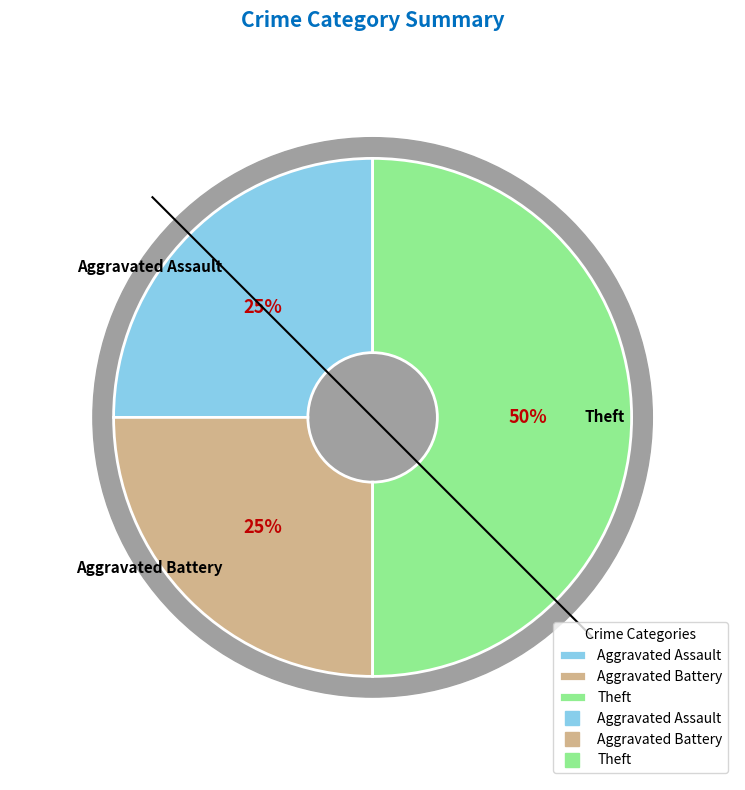

To the nearest percent, what portion does Aggravated Battery represent?

25%